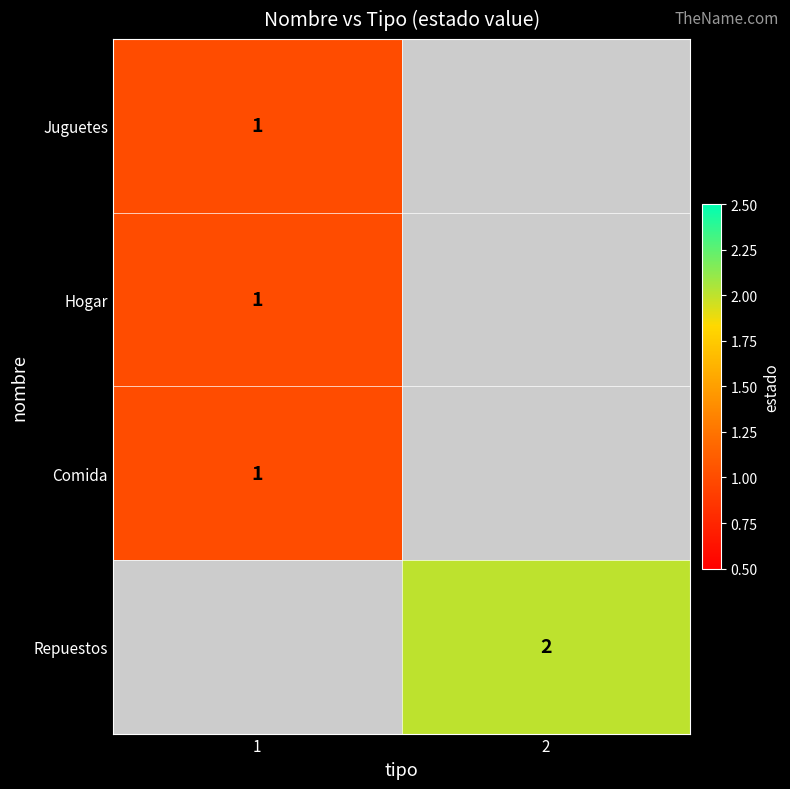

Between 2 and 1, which is larger?

1